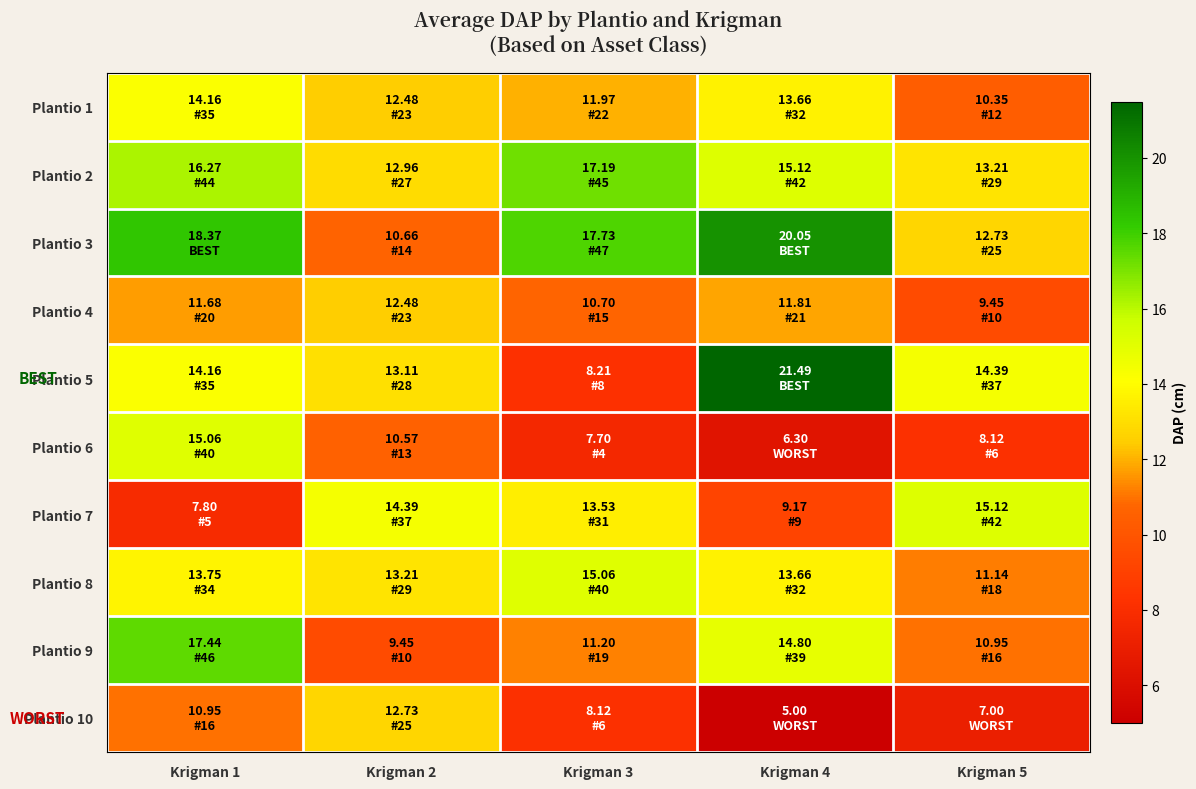

At Krigman 1, list the series in order from largest to smallest.

Plantio 3, Plantio 9, Plantio 2, Plantio 6, Plantio 1, Plantio 5, Plantio 8, Plantio 4, Plantio 10, Plantio 7